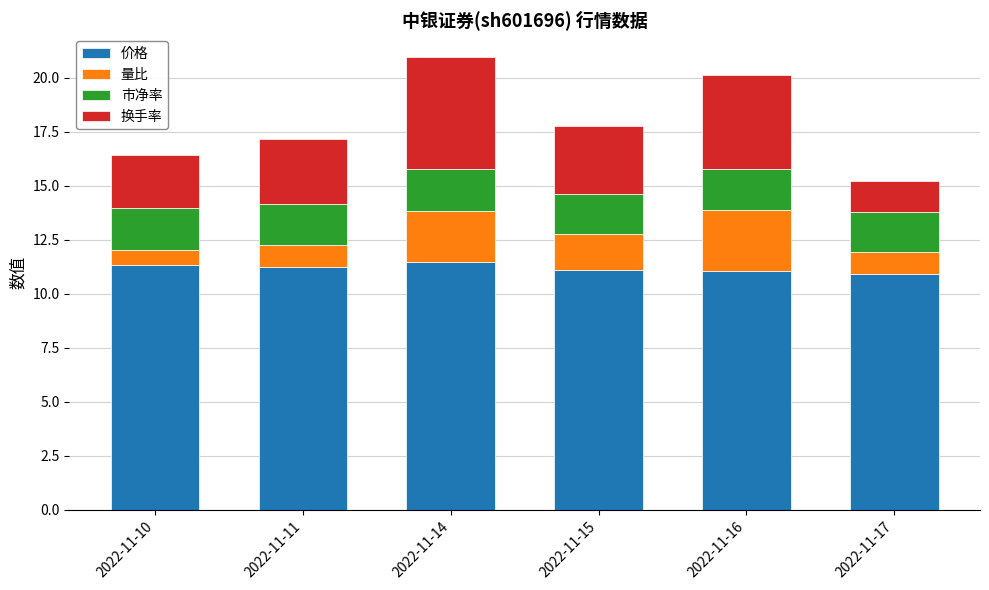

The 价格 series shows 11.1 at 2022-11-15. True or false?

True